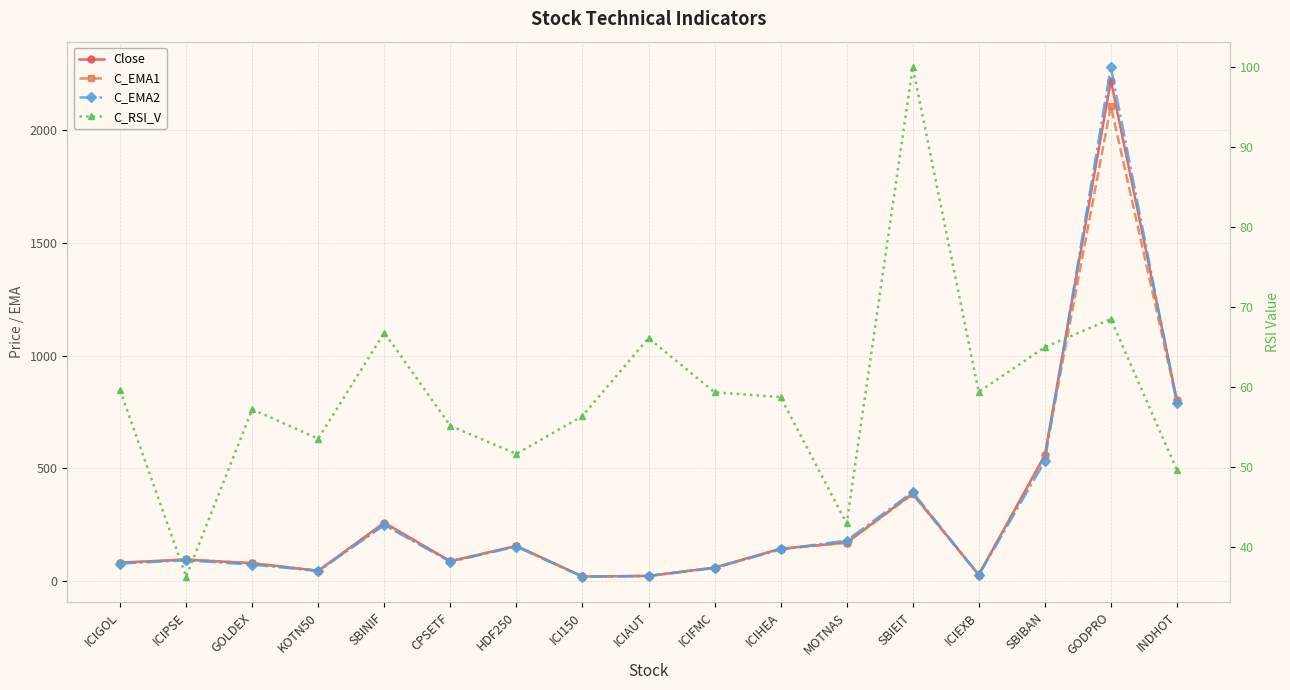

Is it true that C_RSI_V equals 96.8 at ICIHEA?

False